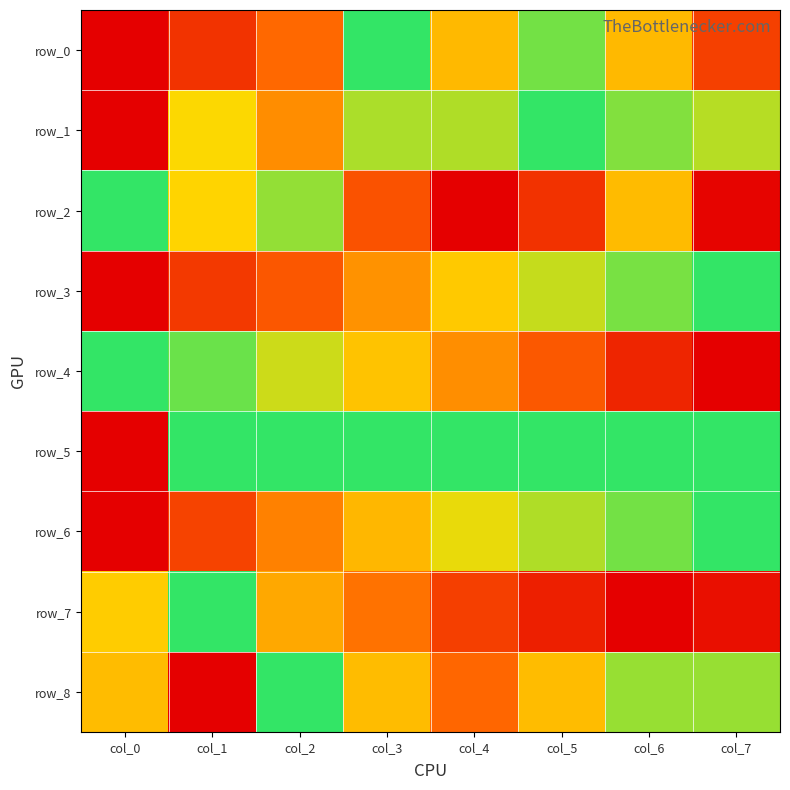

Reading left to right, list all the values displayed in this chart.

row_0: col_0=0.0	col_1=0.2	col_2=0.3	col_3=1.0	col_4=0.6	col_5=0.9	col_6=0.6	col_7=0.2
row_1: col_0=0.0	col_1=0.7	col_2=0.4	col_3=0.8	col_4=0.8	col_5=1.0	col_6=0.9	col_7=0.8
row_2: col_0=1.0	col_1=0.7	col_2=0.8	col_3=0.3	col_4=0.0	col_5=0.2	col_6=0.6	col_7=0.0
row_3: col_0=0.0	col_1=0.2	col_2=0.3	col_3=0.5	col_4=0.6	col_5=0.8	col_6=0.9	col_7=1.0
row_4: col_0=1.0	col_1=0.9	col_2=0.7	col_3=0.6	col_4=0.5	col_5=0.3	col_6=0.1	col_7=0.0
row_5: col_0=0.0	col_1=1.0	col_2=1.0	col_3=1.0	col_4=1.0	col_5=1.0	col_6=1.0	col_7=1.0
row_6: col_0=0.0	col_1=0.2	col_2=0.4	col_3=0.6	col_4=0.7	col_5=0.8	col_6=0.9	col_7=1.0
row_7: col_0=0.6	col_1=1.0	col_2=0.5	col_3=0.4	col_4=0.2	col_5=0.1	col_6=0.0	col_7=0.1
row_8: col_0=0.6	col_1=0.0	col_2=1.0	col_3=0.6	col_4=0.3	col_5=0.6	col_6=0.8	col_7=0.8